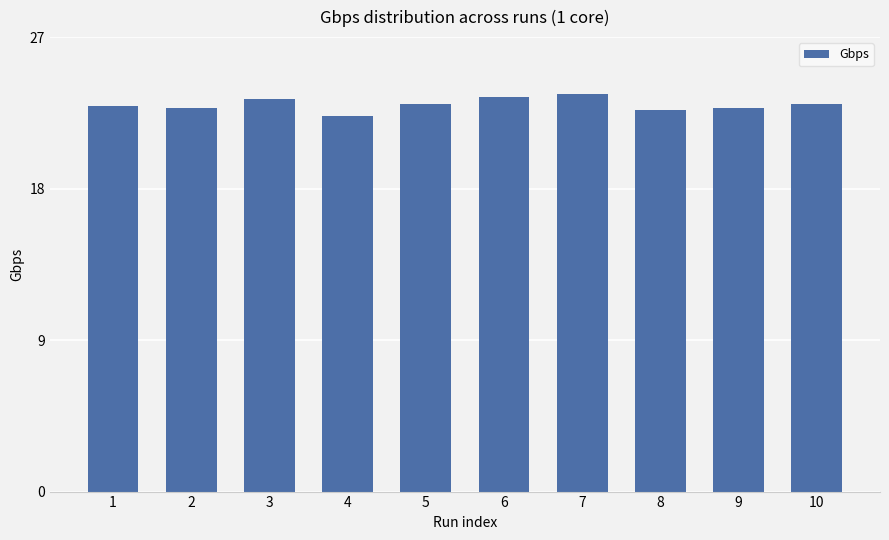

True or false: the data shows 11.4 at 4.

False